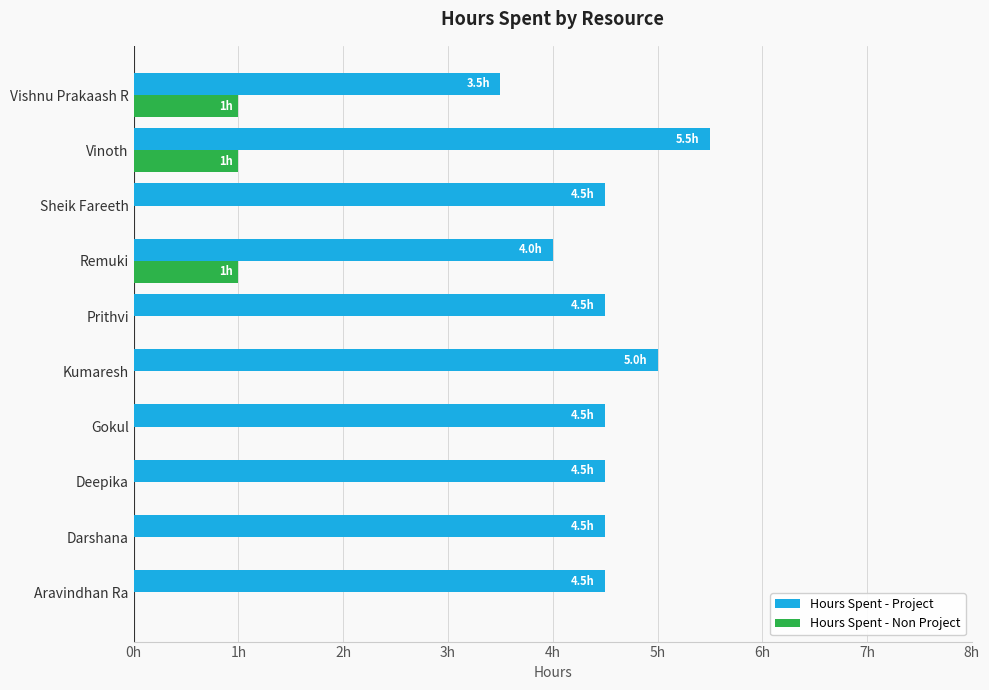

What are all the series names shown in the legend?

Hours Spent - Project, Hours Spent - Non Project